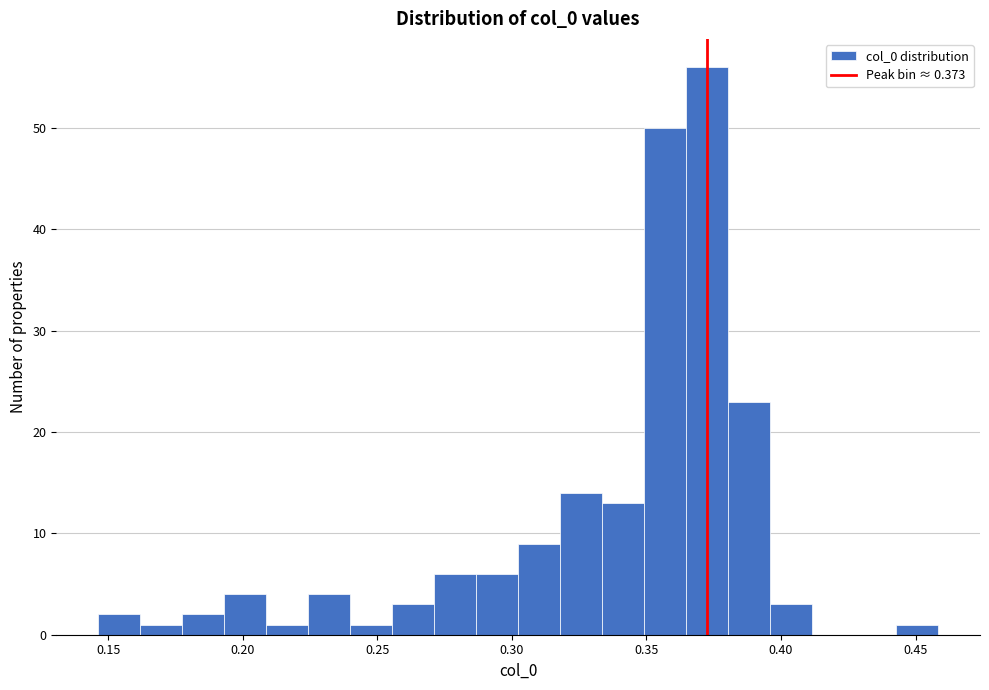

Read against the x-axis, roughly where is the centre of the tallest bar?

0.375